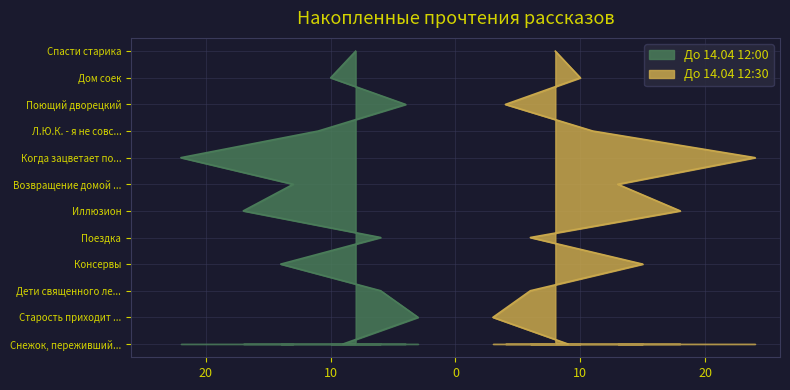

Is the value of До 14.04 12:30 at Дом соек greater than the value of До 14.04 12:00 at Старость приходит одна?

Yes